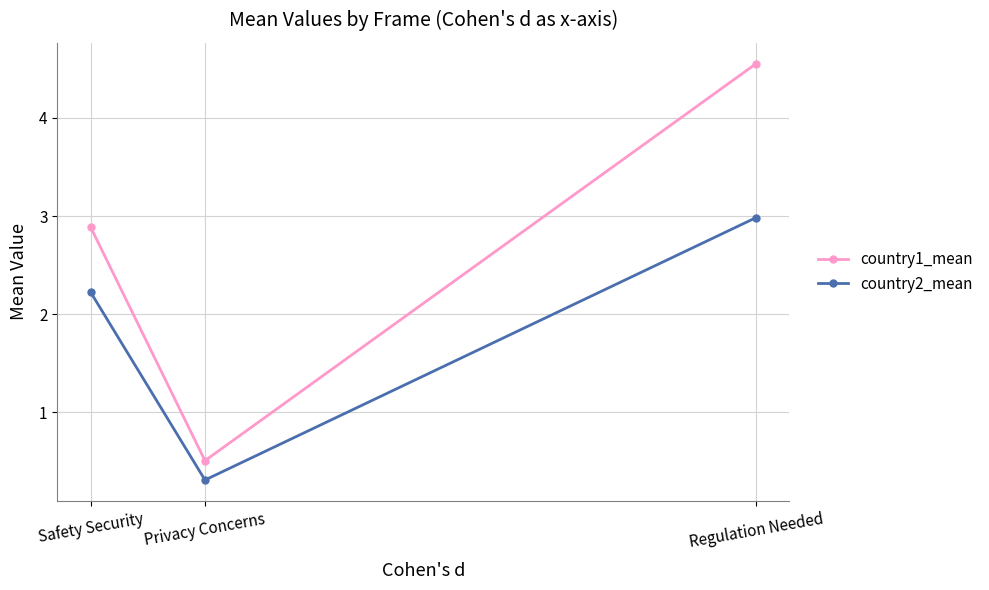

What is the highest value of the country2_mean series?

3.0